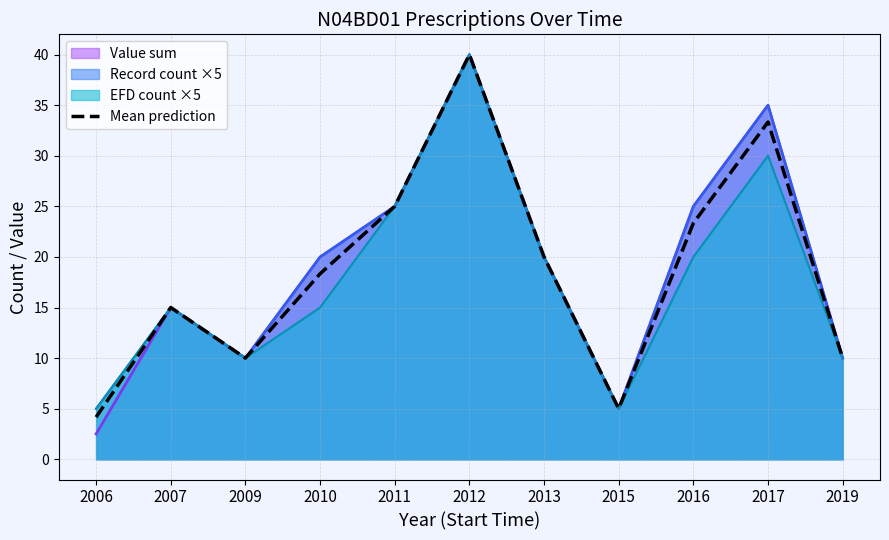

List the labels in order of value, smallest first.

2006, 2015, 2009, 2019, 2007, 2010, 2013, 2016, 2011, 2017, 2012